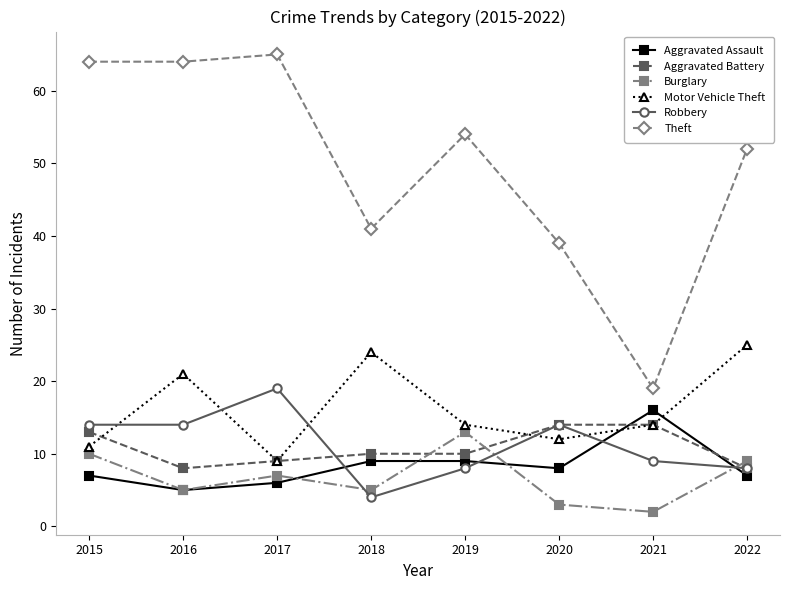

Which category has the highest value in the Aggravated Assault series?

2021